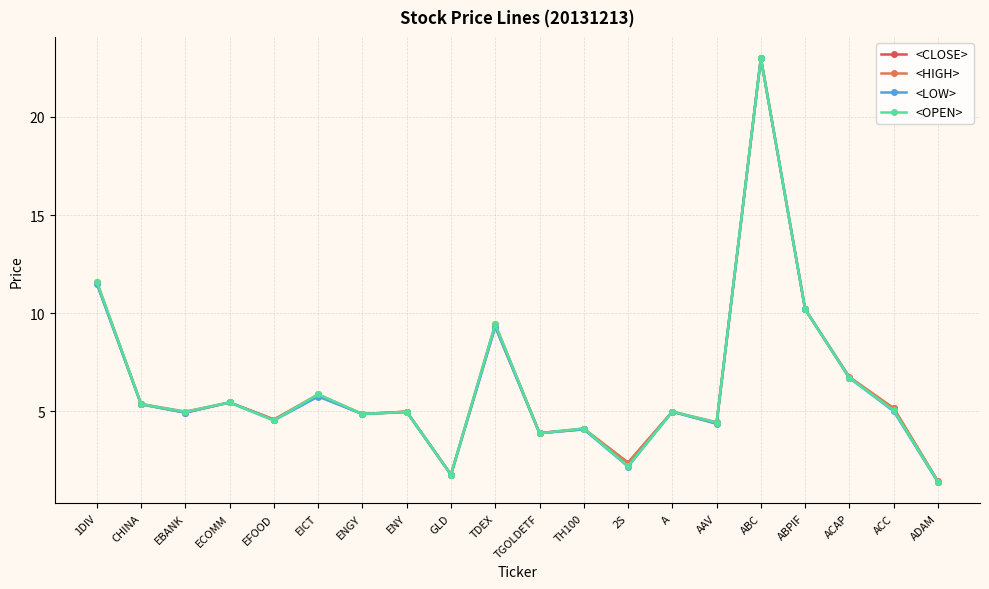

At how many categories does at least one series exceed 19?

1